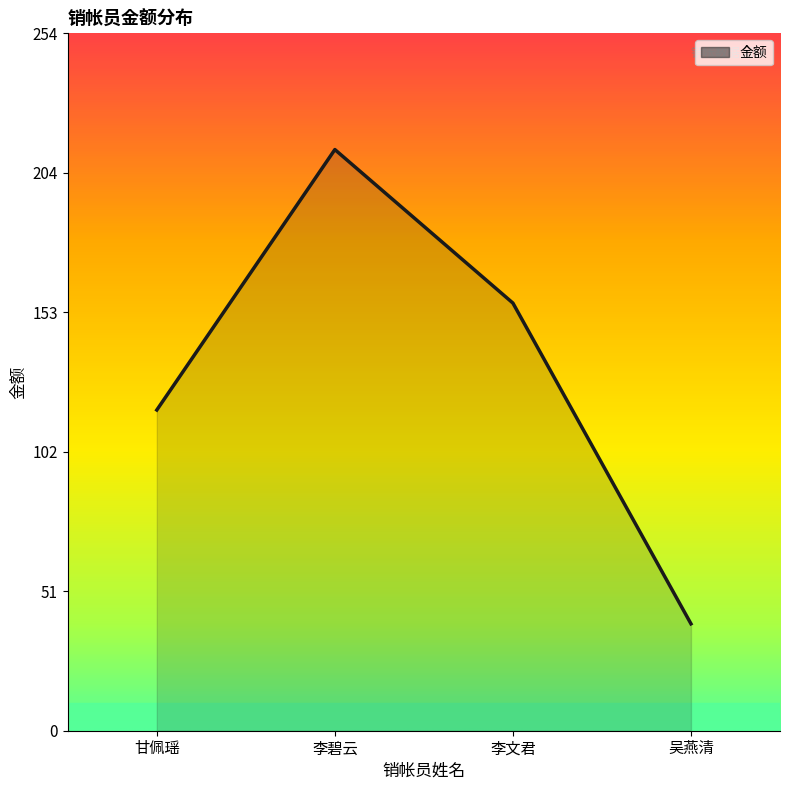

The chart shows a value of 165 at 甘佩瑶. True or false?

False